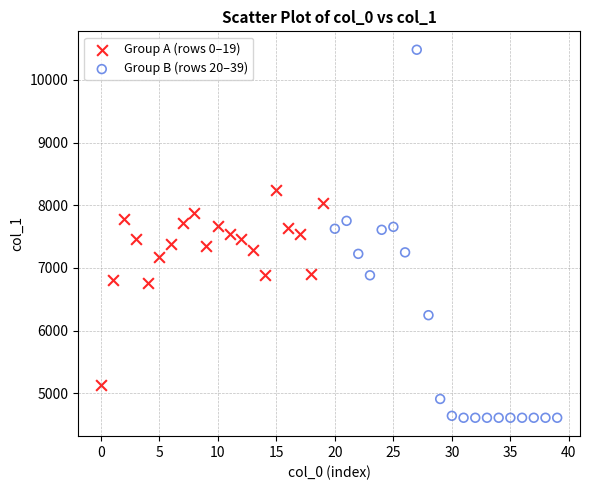

What are all the series names shown in the legend?

Group A (rows 0–19), Group B (rows 20–39)